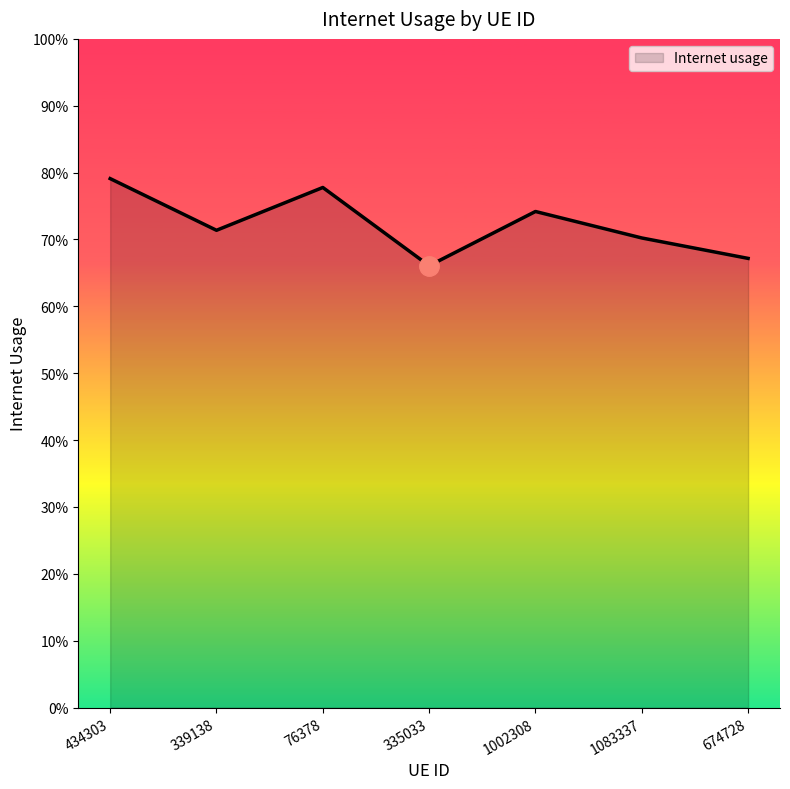

How many points are higher than both their immediate neighbors (excluding endpoints)?

2